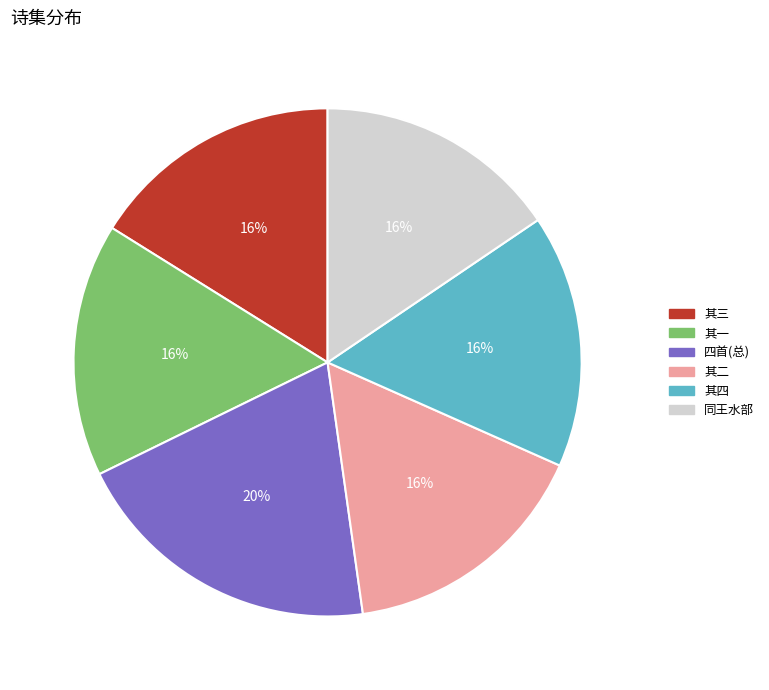

Is there a majority slice in this chart?

No